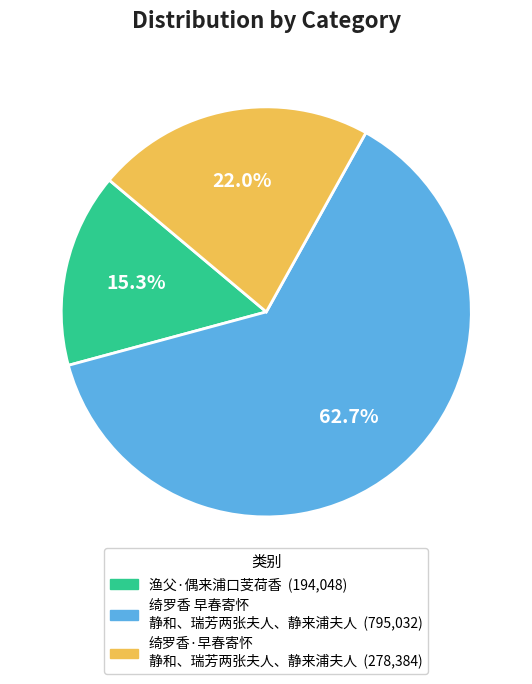

Is there any slice that represents more than half of the pie?

Yes